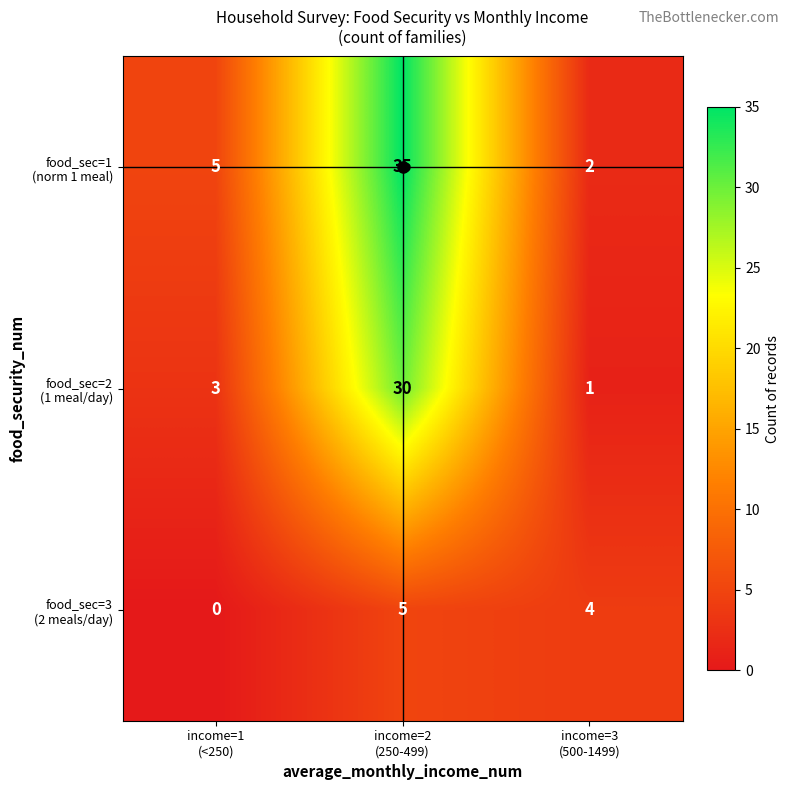

What is the greatest value displayed?

35